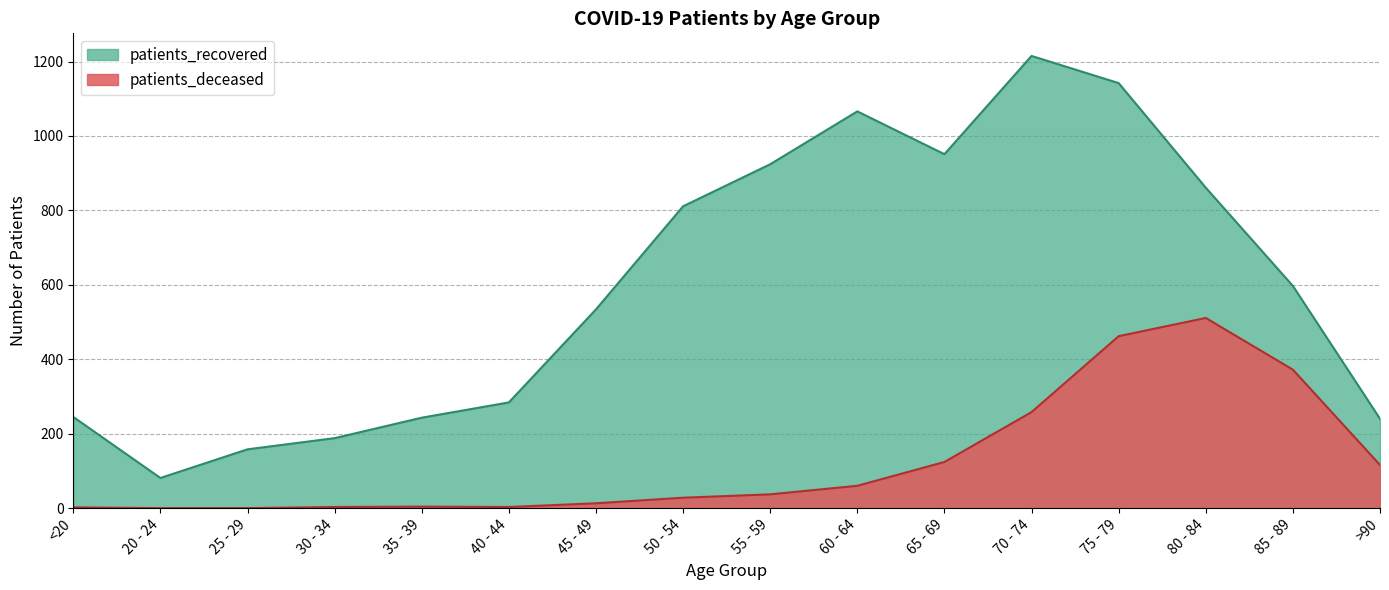

Is the value of patients_recovered at 50 - 54 greater than the value of patients_deceased at 60 - 64?

Yes